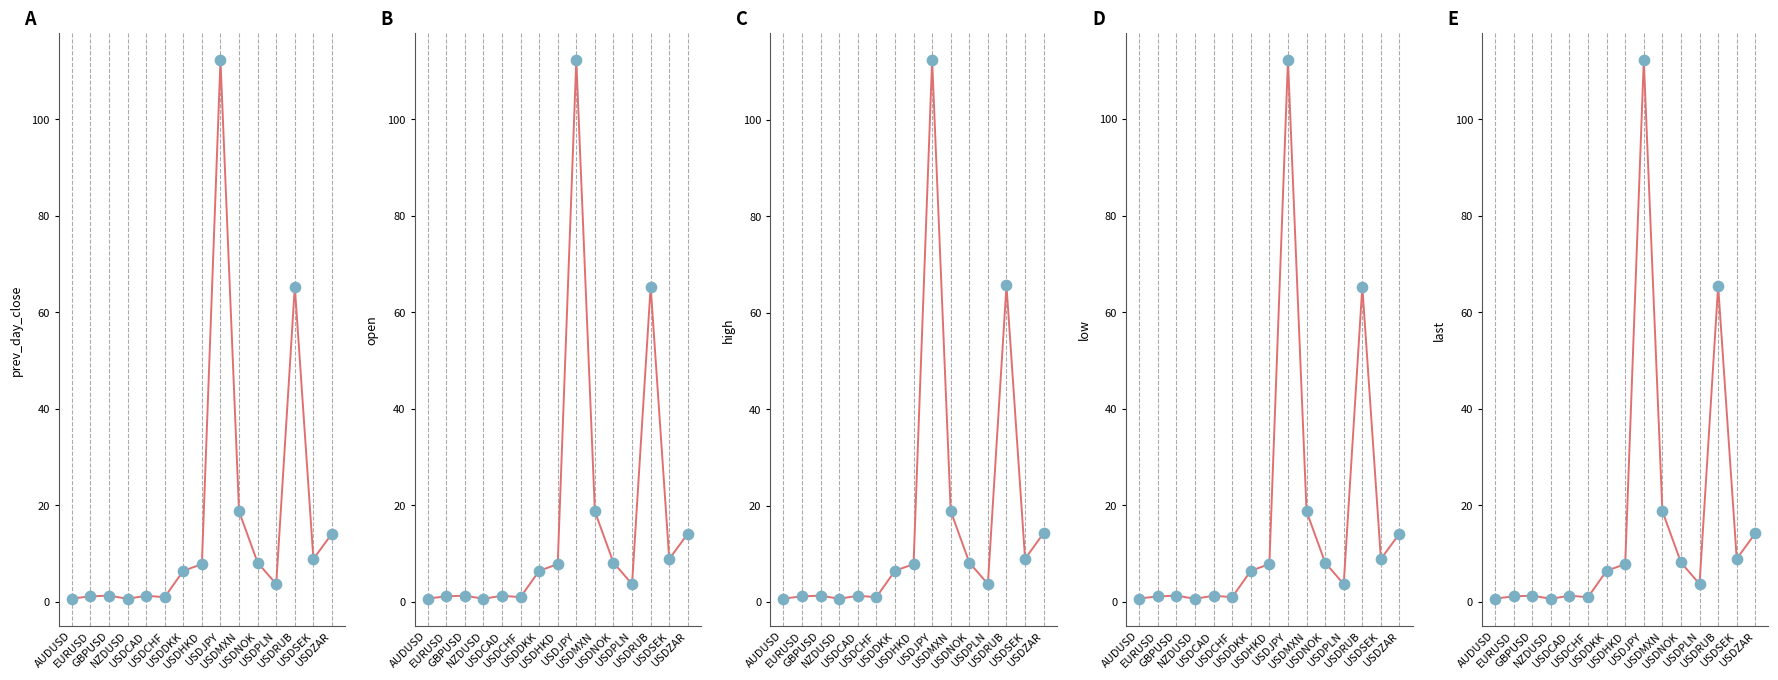

What are all the series names shown in the legend?

prev_day_close, open, high, low, last